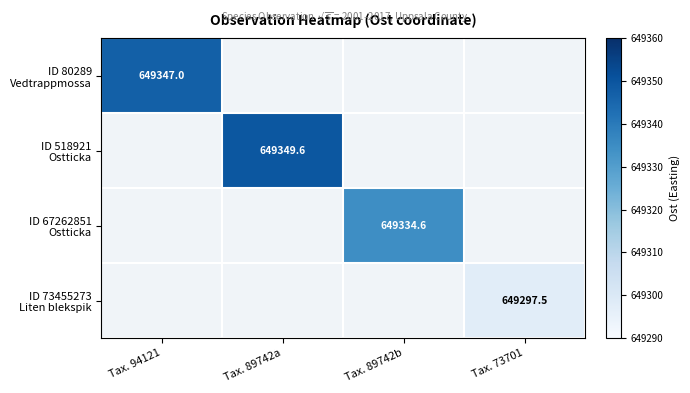

List the labels in order of ID 67262851 Ostticka value, smallest first.

Tax. 94121, Tax. 89742a, Tax. 89742b, Tax. 73701